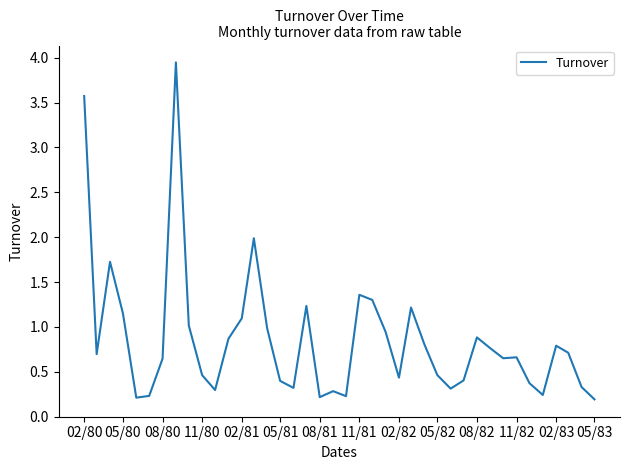

Is this an area chart (filled region under the line)?

No